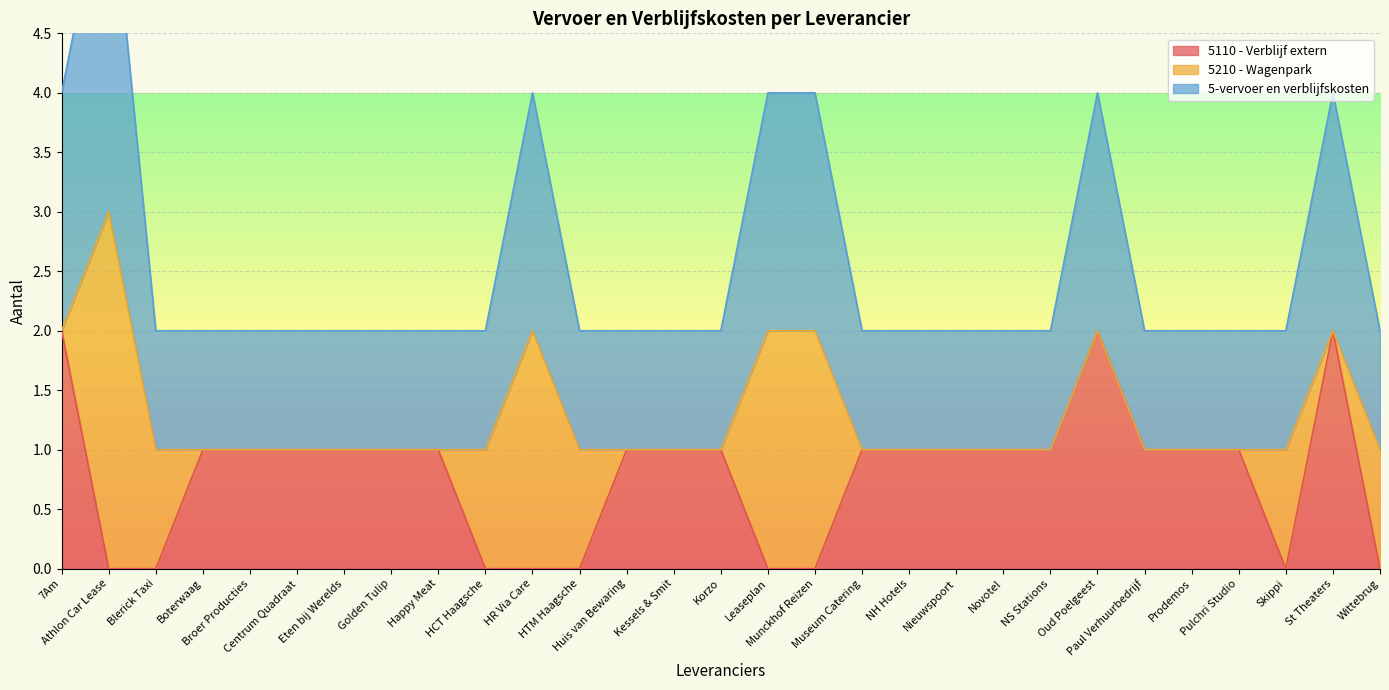

Does the chart display data point markers on the line(s)?

No